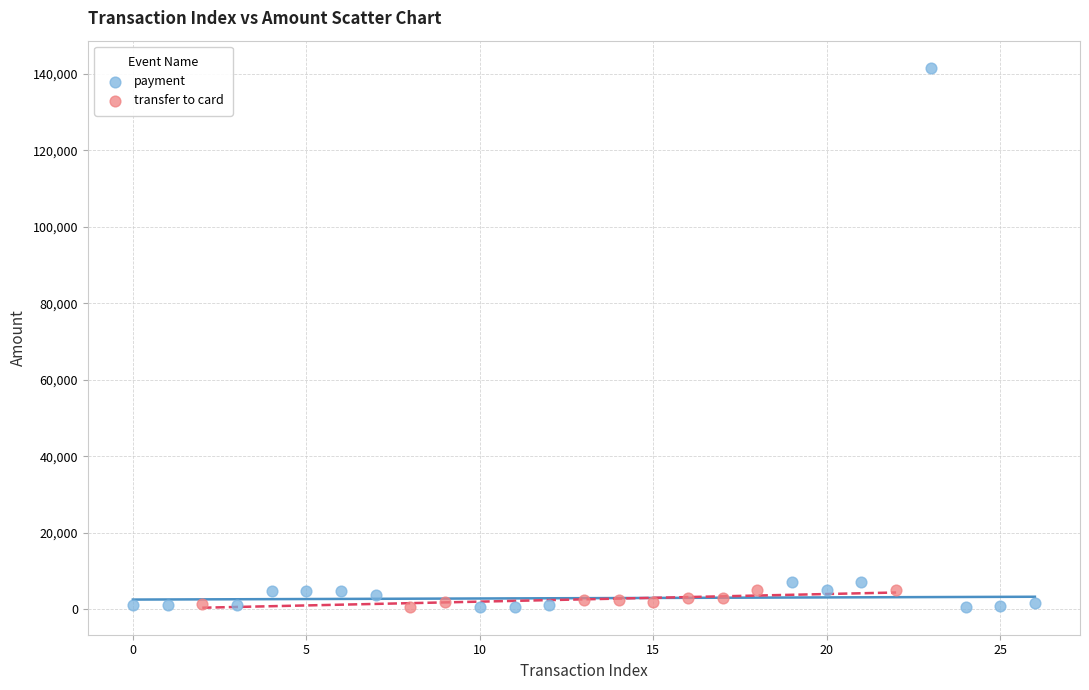

Which series has the largest Y range (max minus min)?

payment